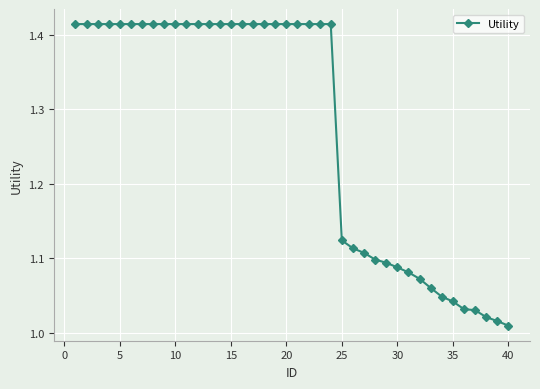

What is the difference between the second highest and second lowest values?

0.4